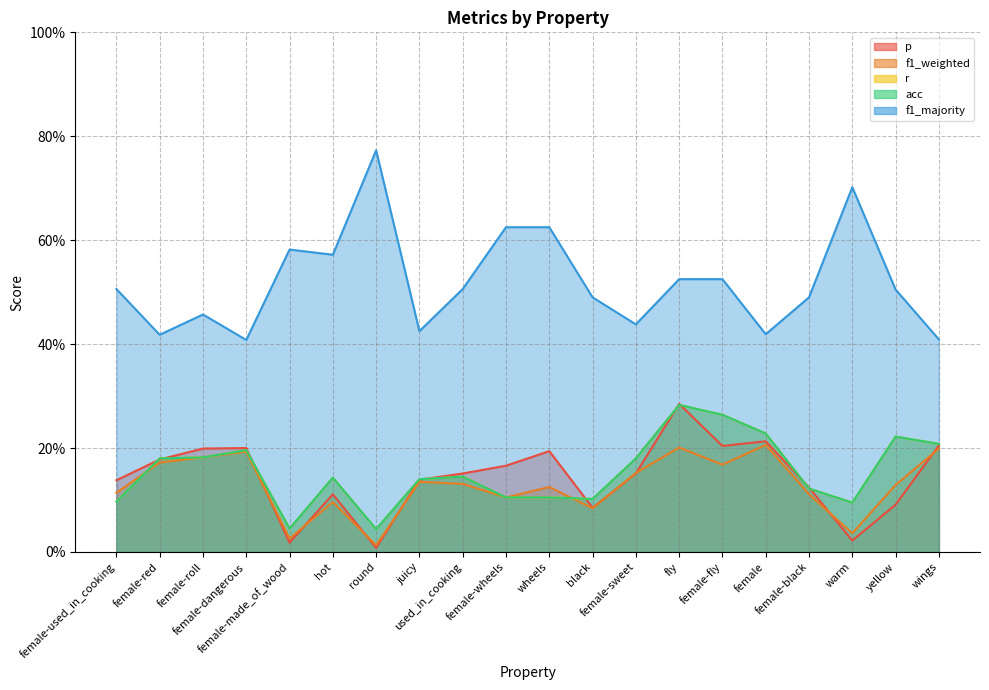

Where is the first local maximum for f1_weighted?

female-dangerous